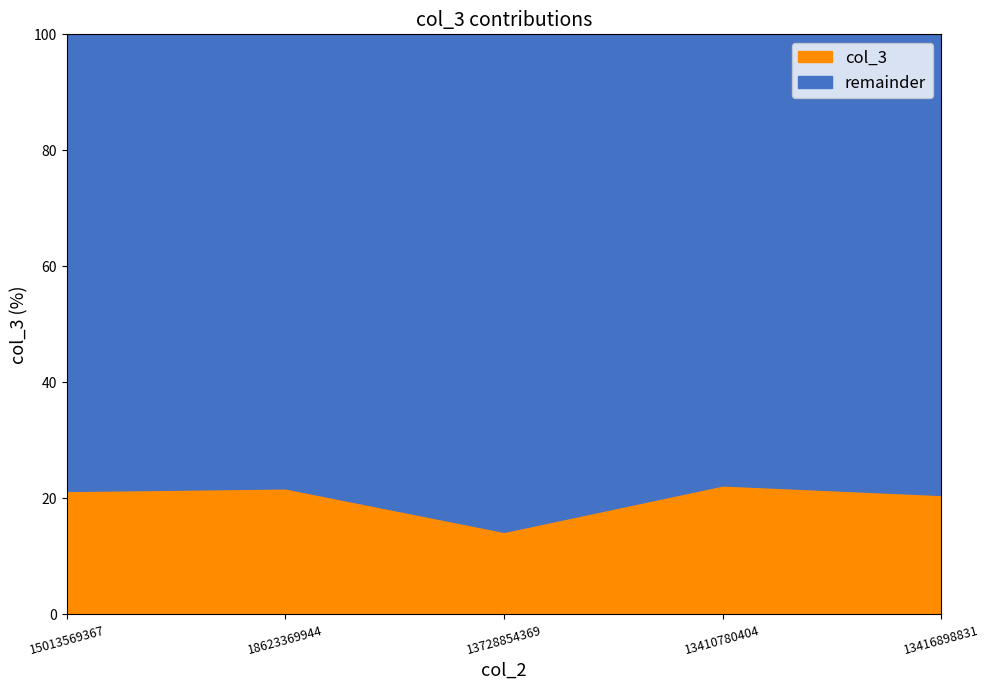

Between 13728854369 and 15013569367, which is larger?

15013569367